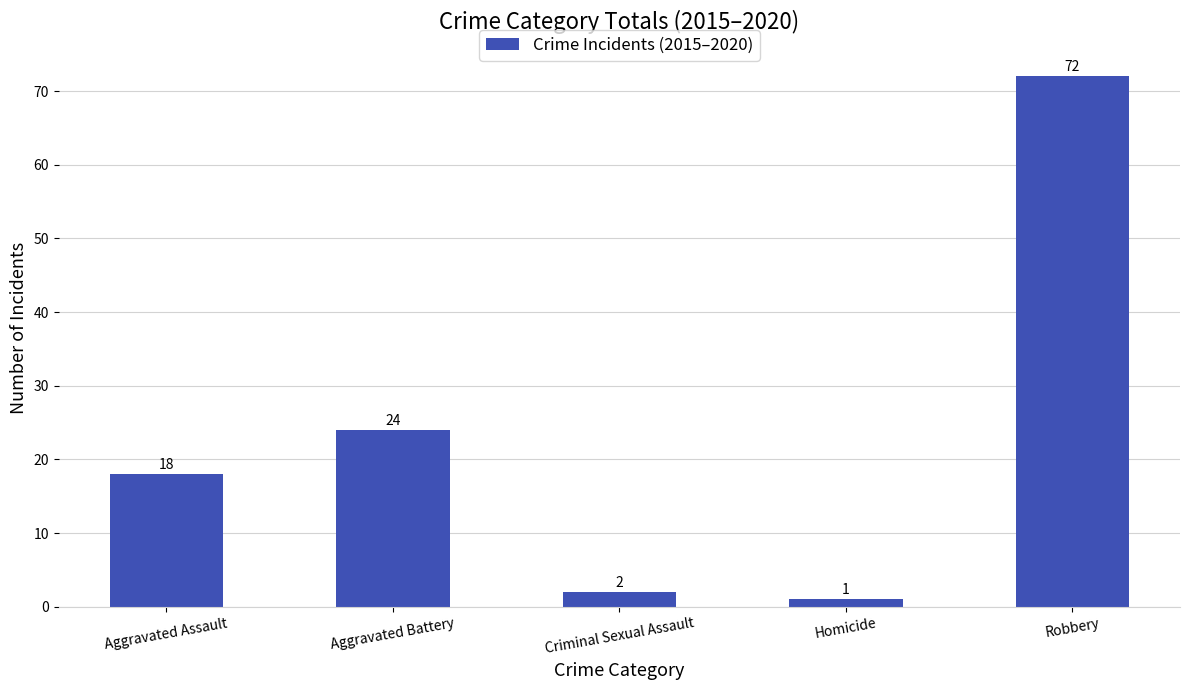

Read the value at Aggravated Assault, to the nearest 5.

20